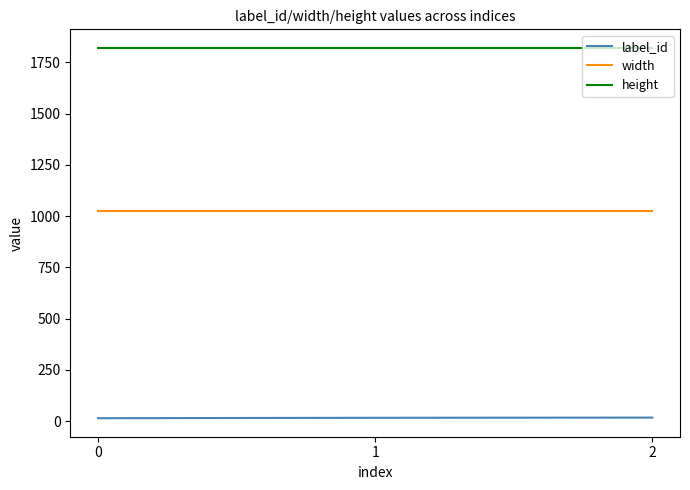

What is the sum of all height values?

5460